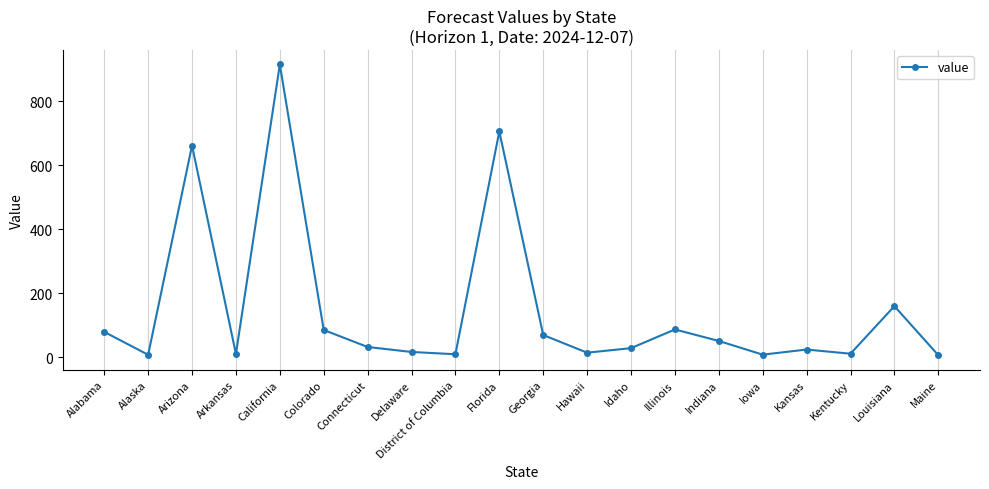

Which label corresponds to the largest value in the chart?

California